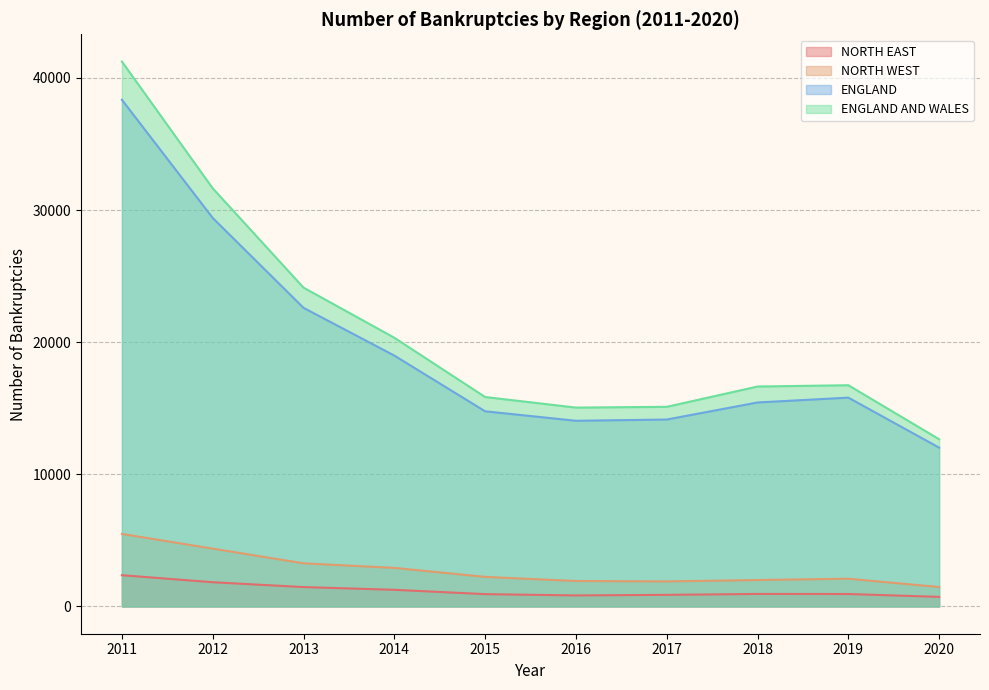

How many series are shown in this chart?

4